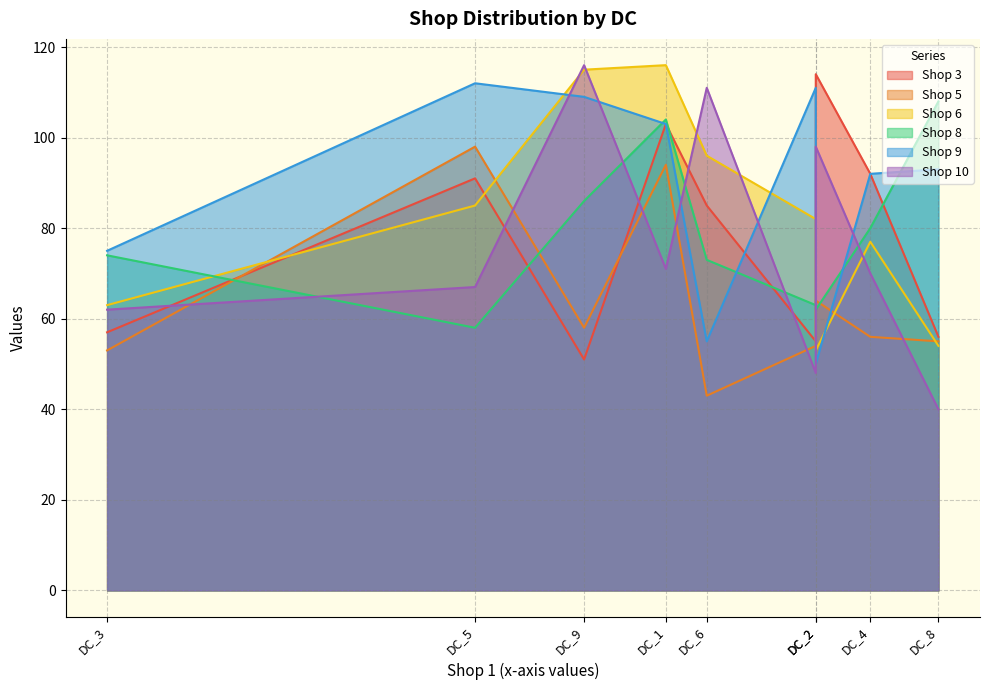

The Shop 10 series shows 71 at DC_1. True or false?

True